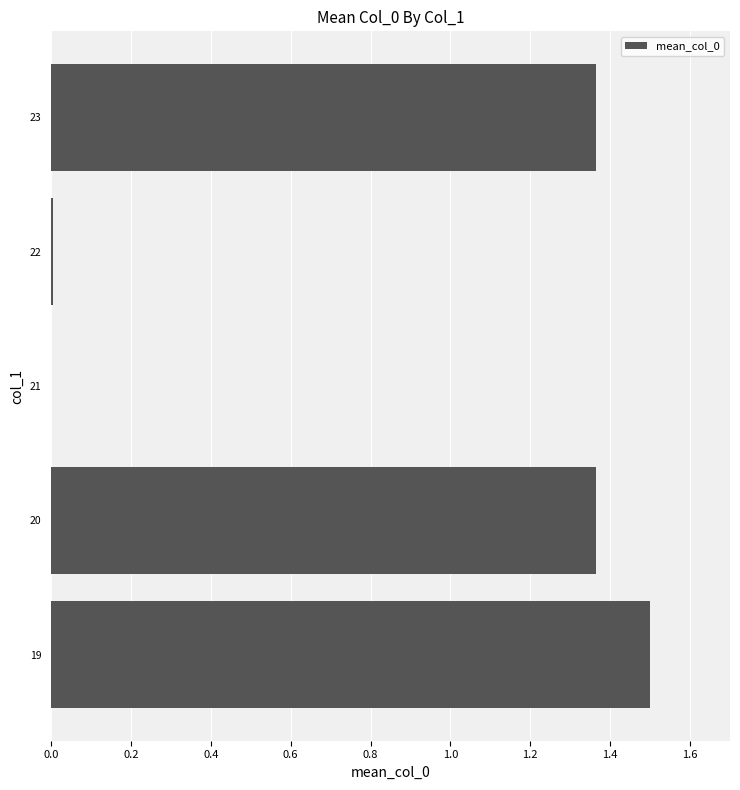

Approximately how many times larger is the value at 23 compared to 20?

1.0